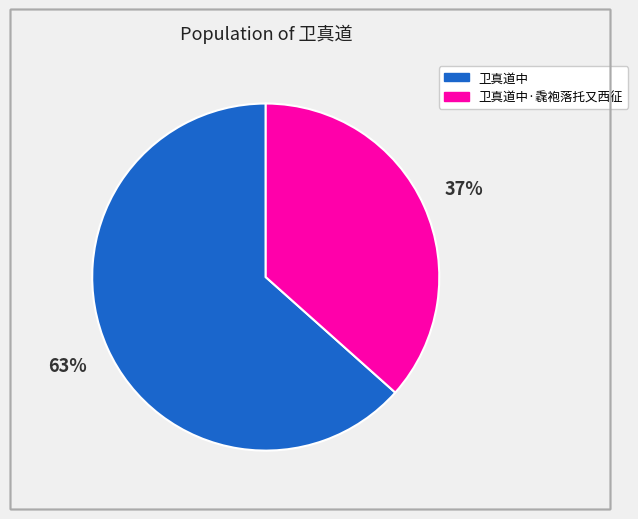

Is there a majority slice in this chart?

Yes